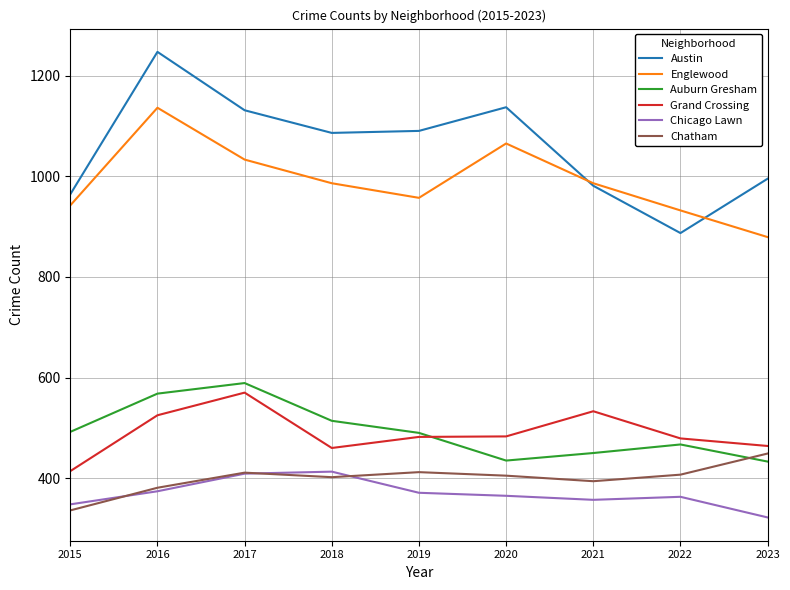

Which category has the highest value in the Austin series?

2016